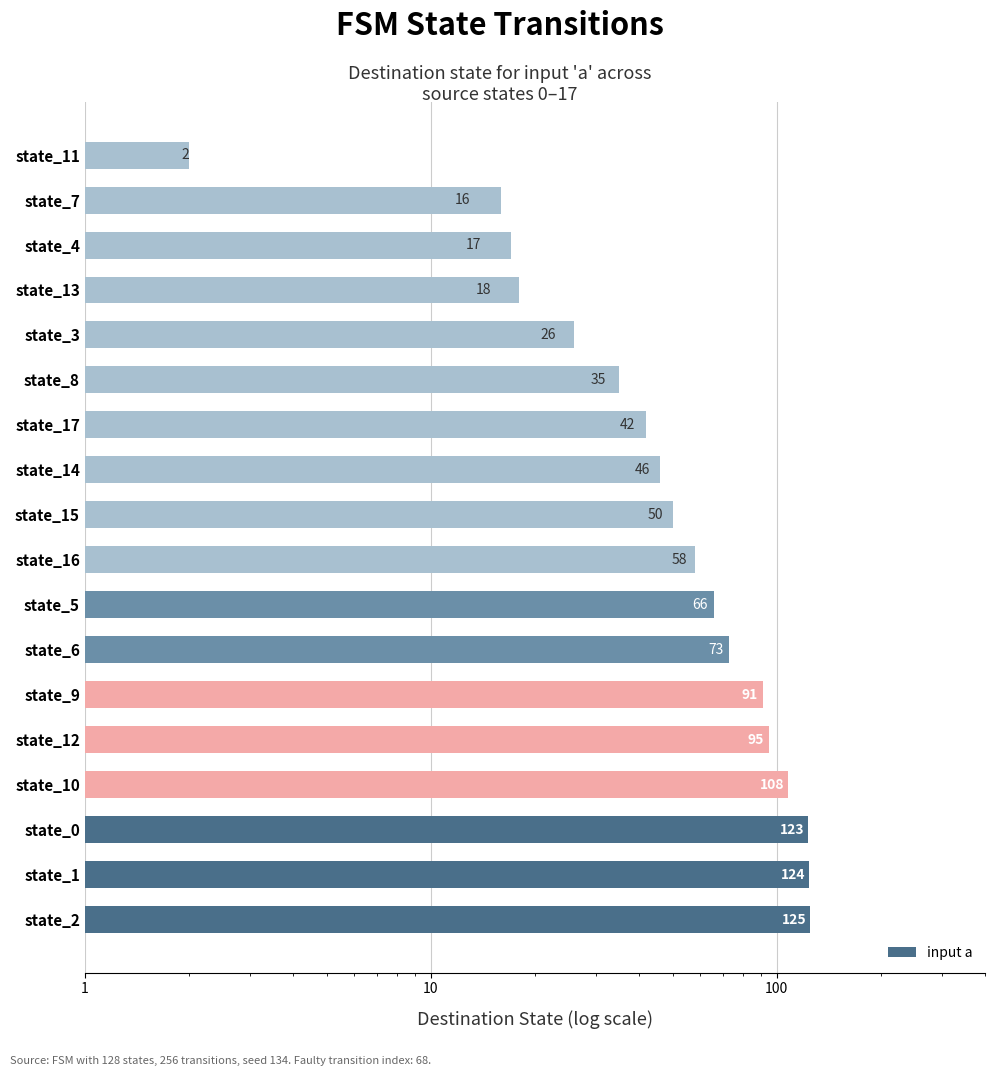

How many bars are there in total?

18